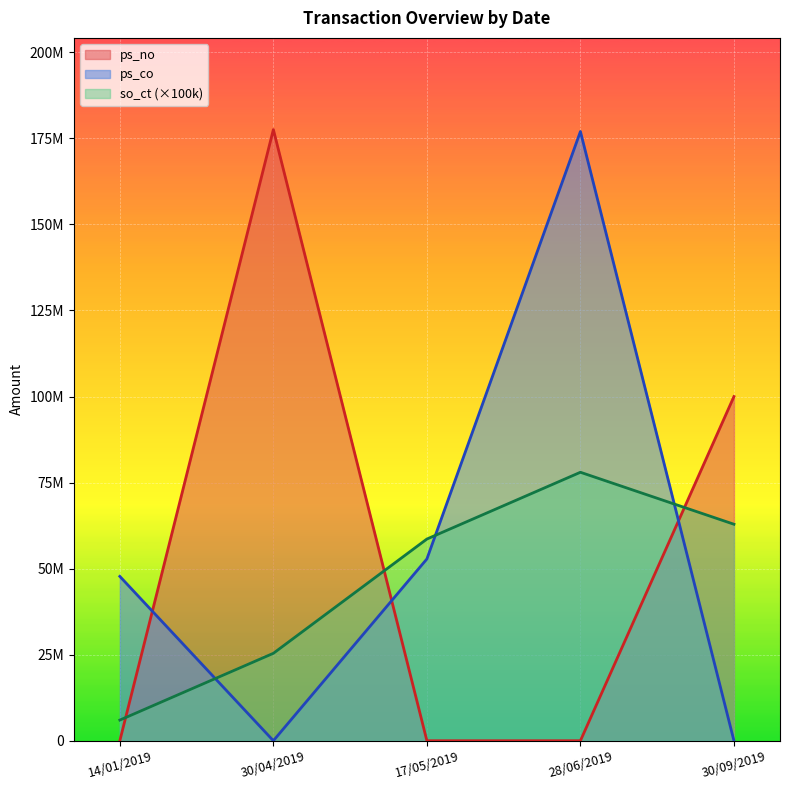

How many data points in so_ct are less than 58600000?

2